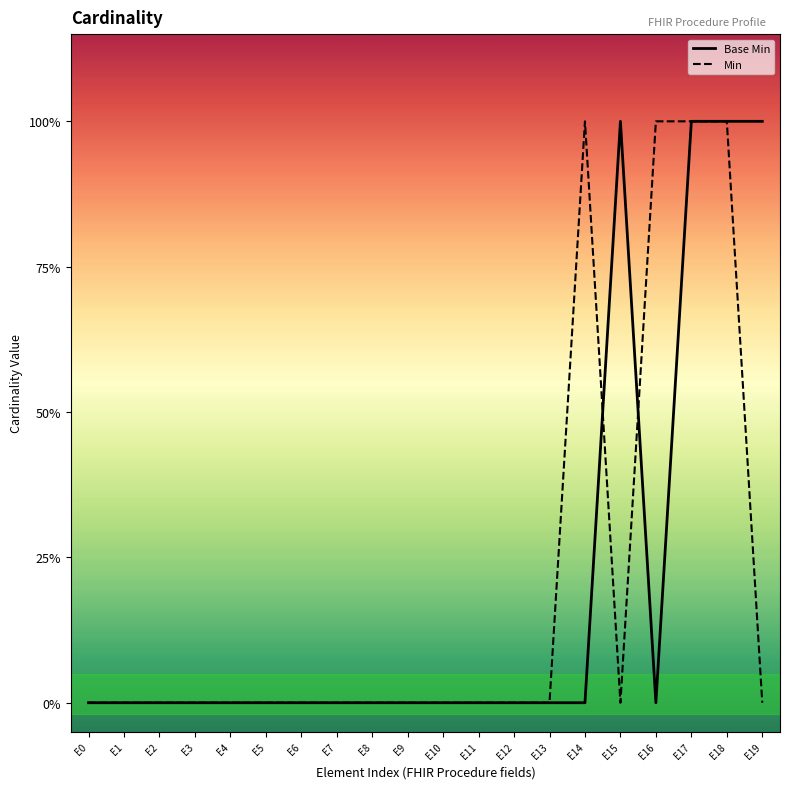

Which category has the lowest value across all series?

E0